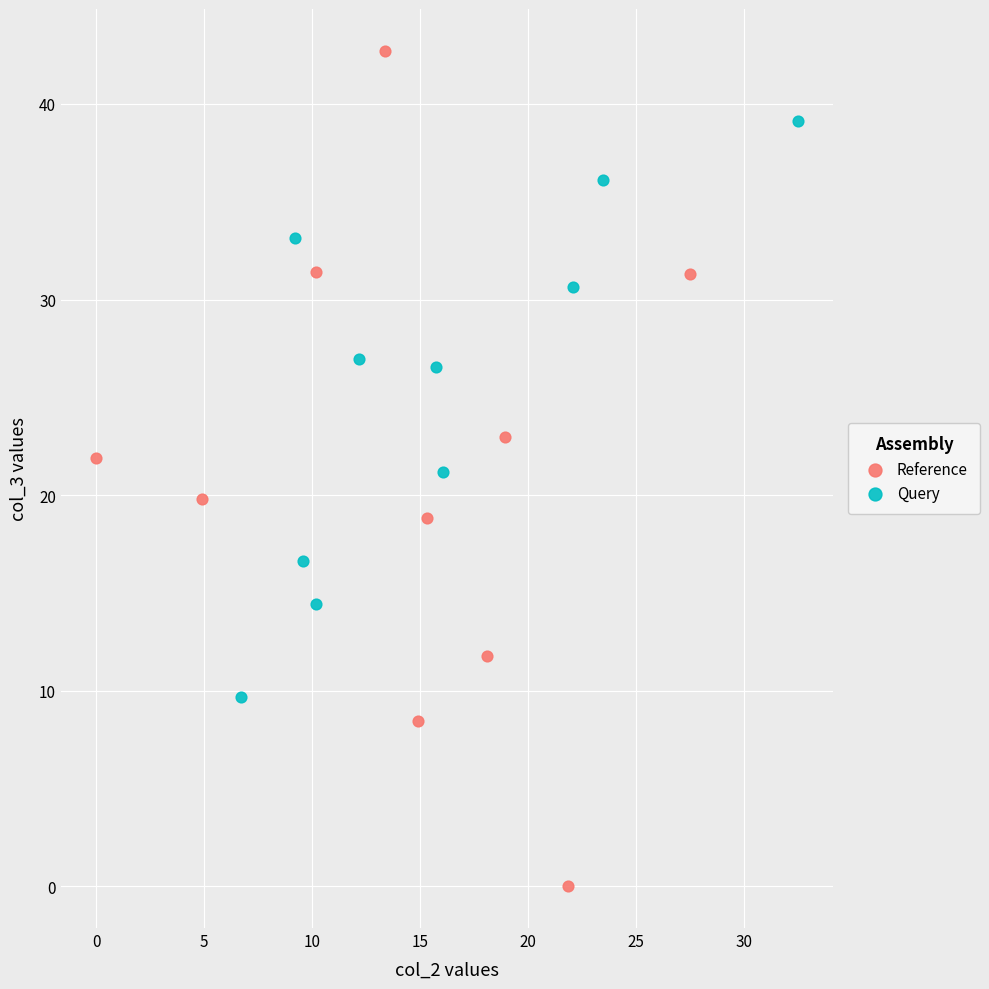

What are all the series names shown in the legend?

Reference, Query